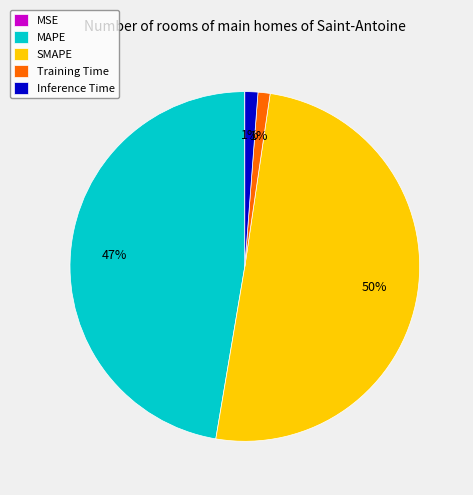

Does Training Time represent more than half of the total?

No